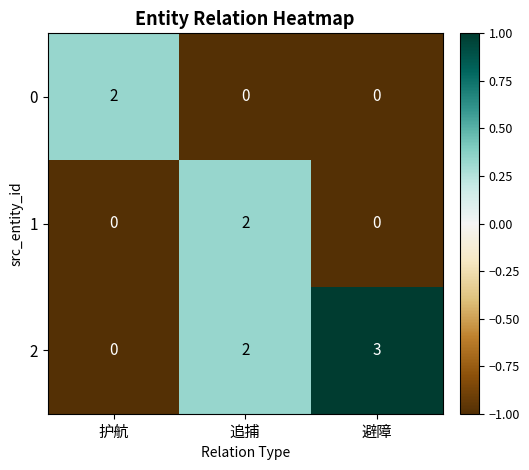

What is the sum of the 2 values at 避障 and 追捕?

5